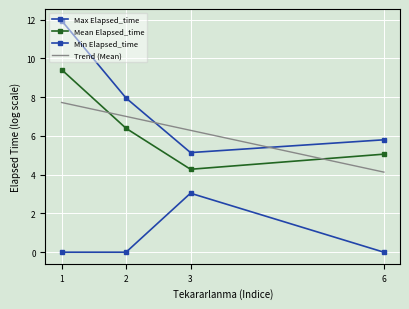

Where is the first local minimum for Max Elapsed_time?

3